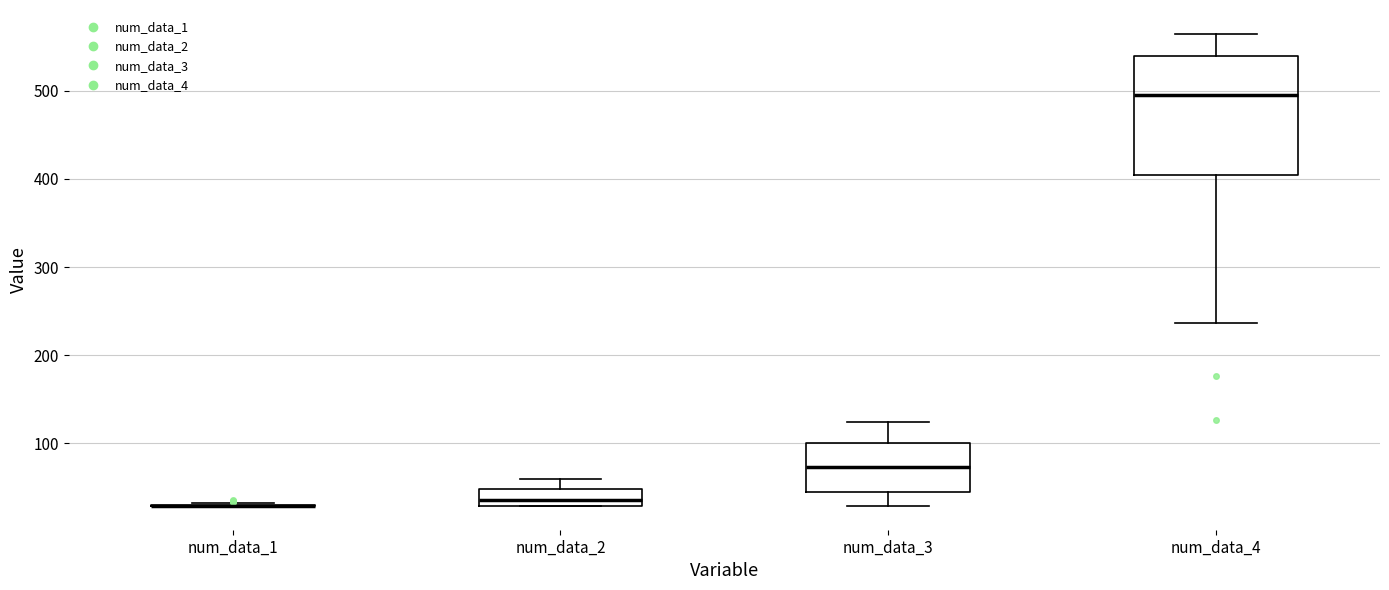

Reading left to right, read every box against the y-axis: the position of its median line, the range the box covers, and the ends of its whiskers. The values are not printed on the chart, so give them approximately, as read against the axis.

num_data_1: box collapsed to a line at 30, whiskers 30 to 30
num_data_2: median 40, box 30 to 50, whiskers 30 to 60
num_data_3: median 70, box 40 to 100, whiskers 30 to 120
num_data_4: median 490, box 400 to 540, whiskers 240 to 560